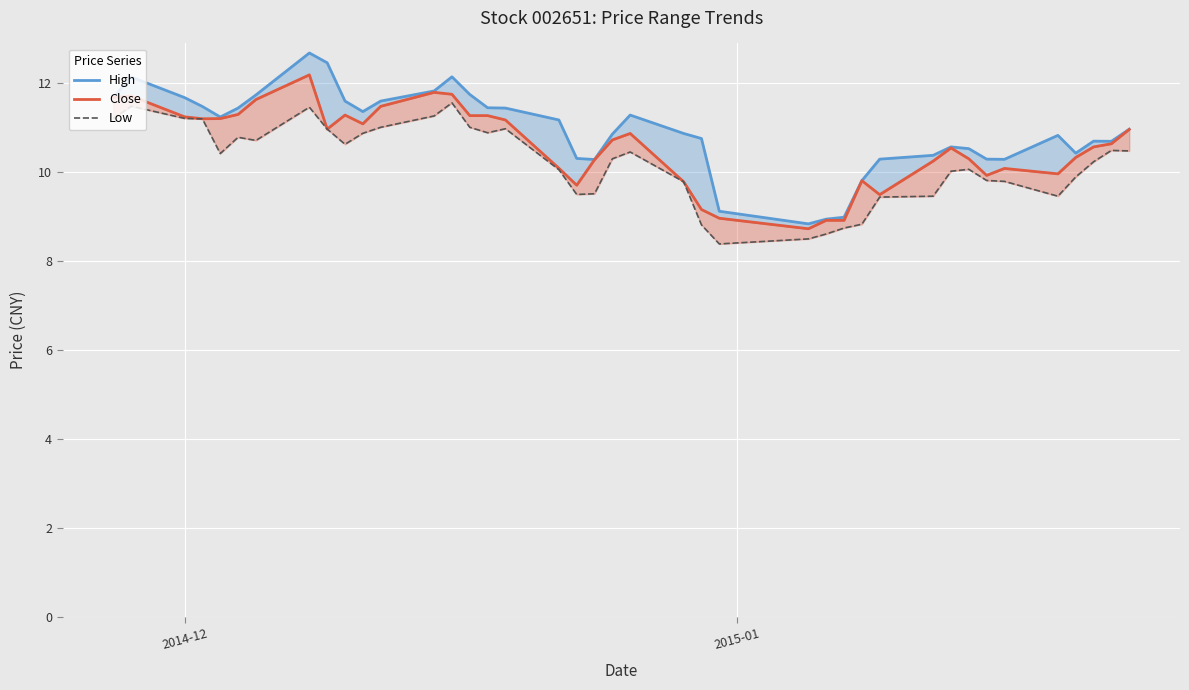

In Close, how many points are higher than both neighbors (excluding endpoints)?

8